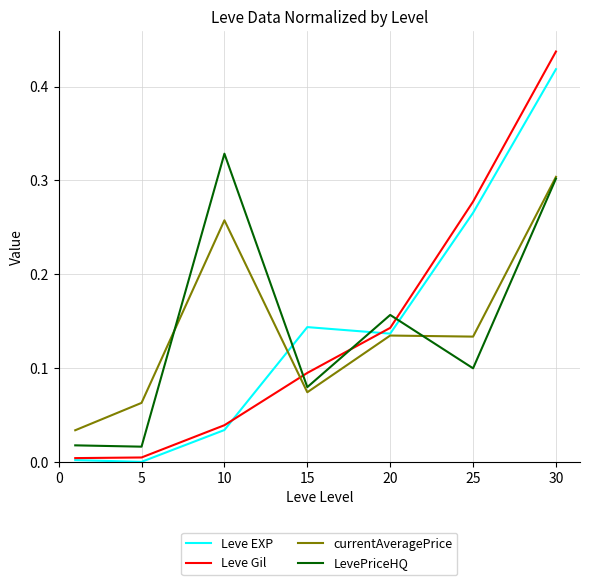

True or false: Leve Gil and Leve EXP cross at least once.

True